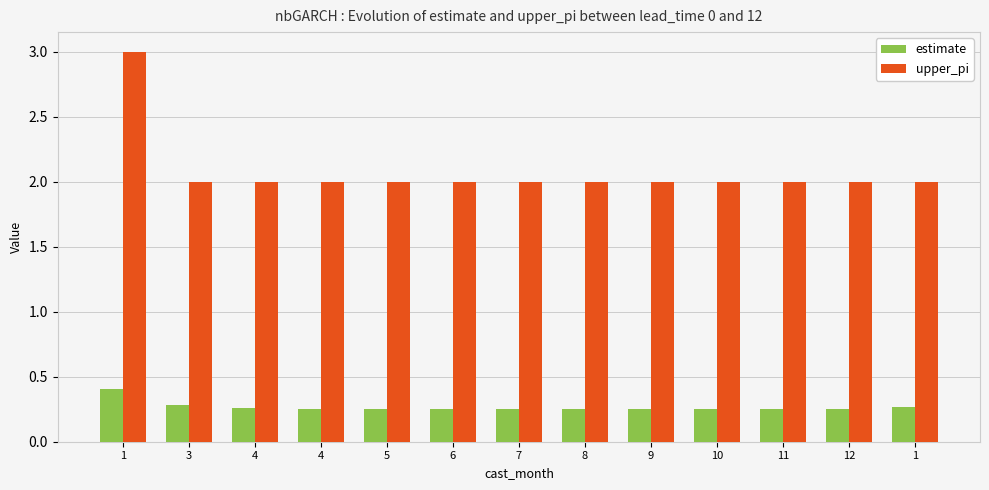

Reading right to left, list all the values displayed in this chart.

estimate: 1=0.3	12=0.3	11=0.3	10=0.3	9=0.3	8=0.3	7=0.3	6=0.3	5=0.3	4=0.3	4=0.3	3=0.3	1=0.4
upper_pi: 1=2.0	12=2.0	11=2.0	10=2.0	9=2.0	8=2.0	7=2.0	6=2.0	5=2.0	4=2.0	4=2.0	3=2.0	1=3.0